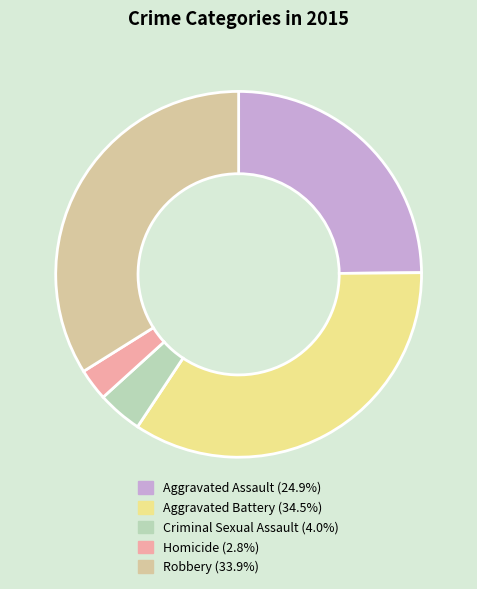

Is the sum of Aggravated Assault and Robbery greater than half?

Yes